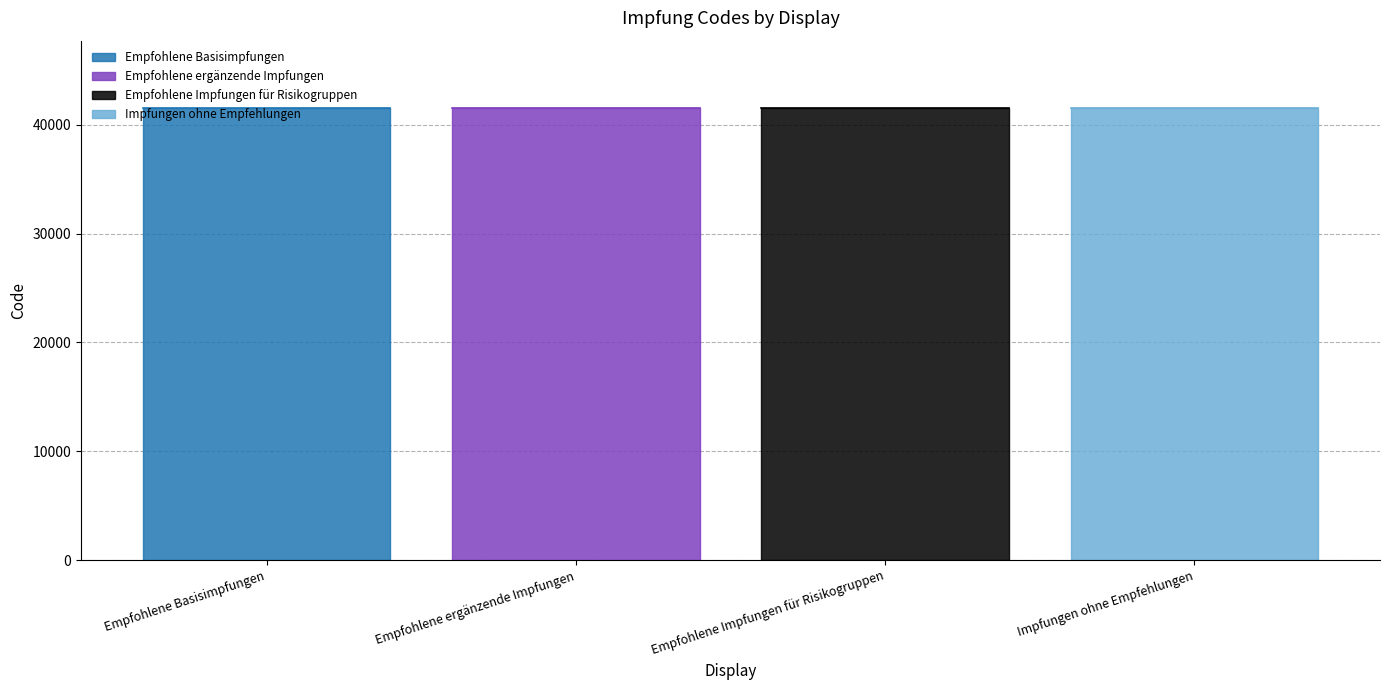

What is the minimum value shown in the chart?

41501